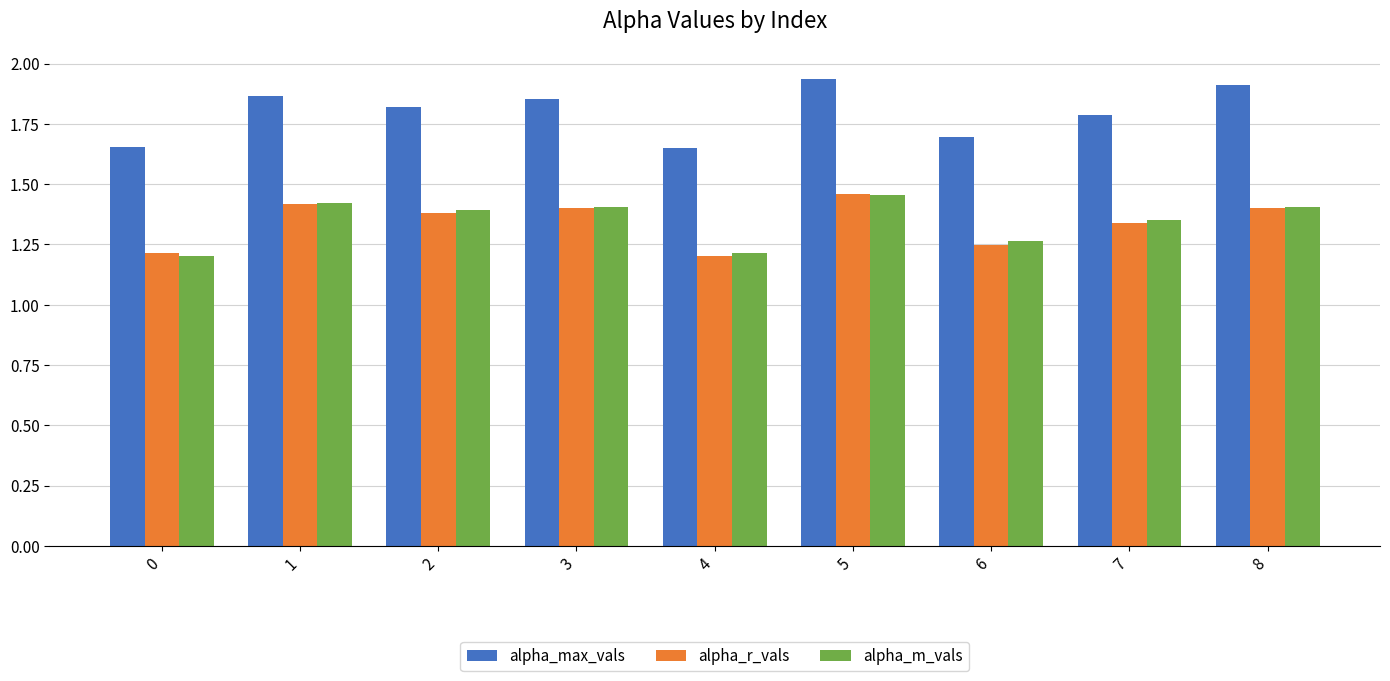

Which series changed the most between 4 and 8?

alpha_max_vals